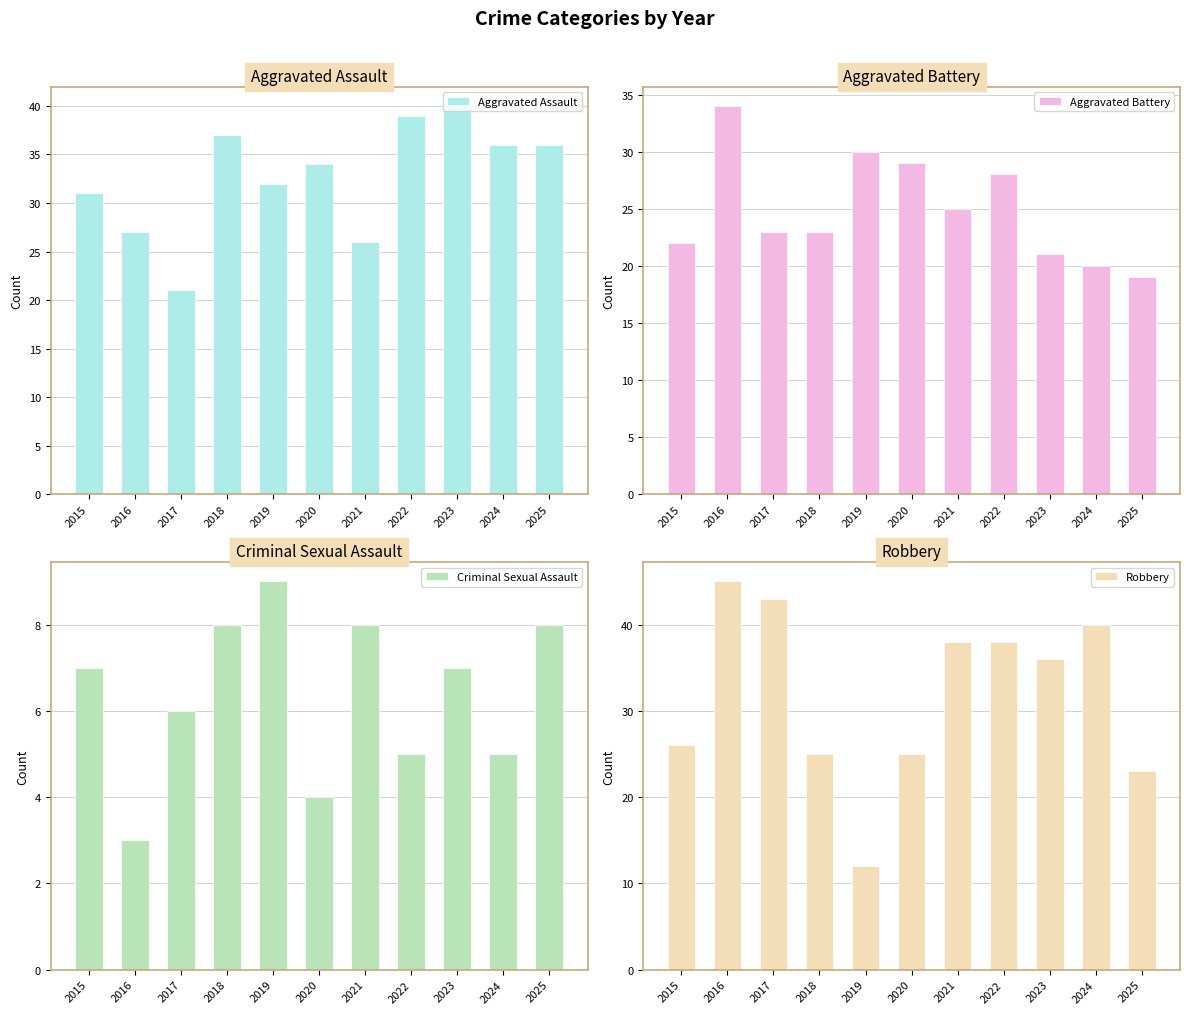

Is the value of Criminal Sexual Assault at 2024 greater than the value of Robbery at 2023?

No